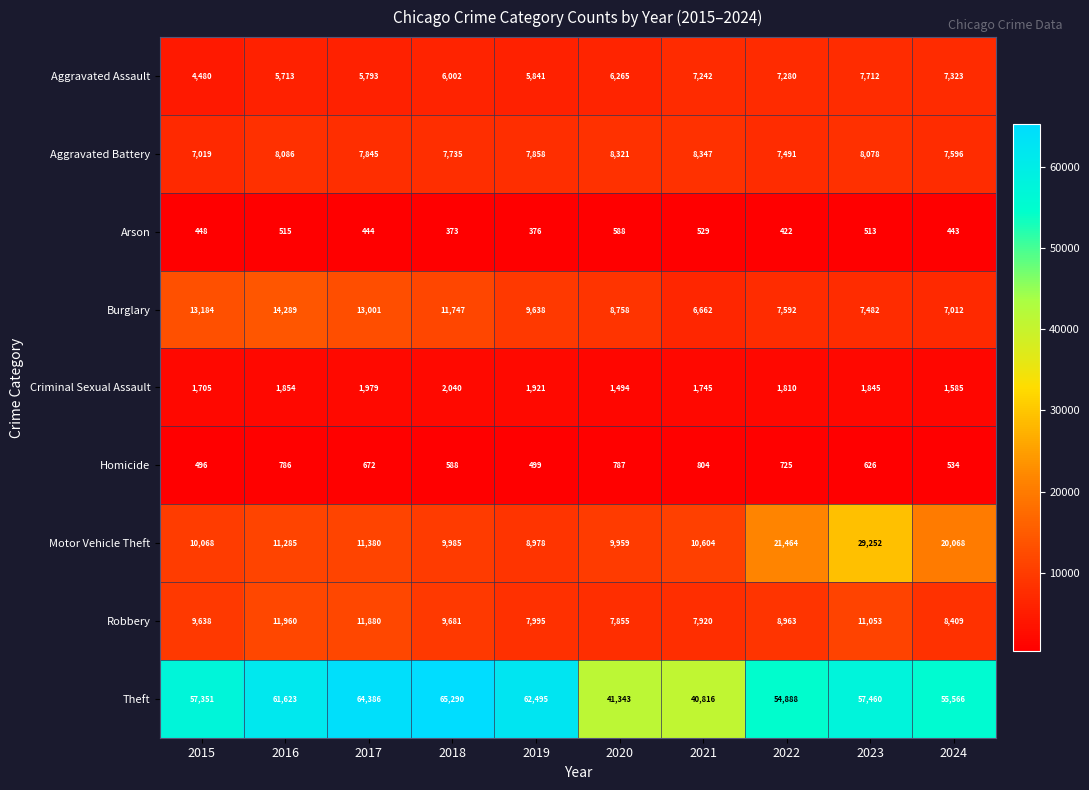

Which series has the widest spread of values?

Theft